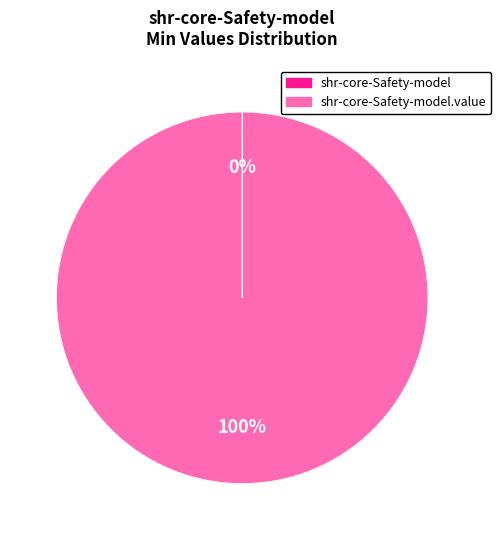

Is there a majority slice in this chart?

Yes